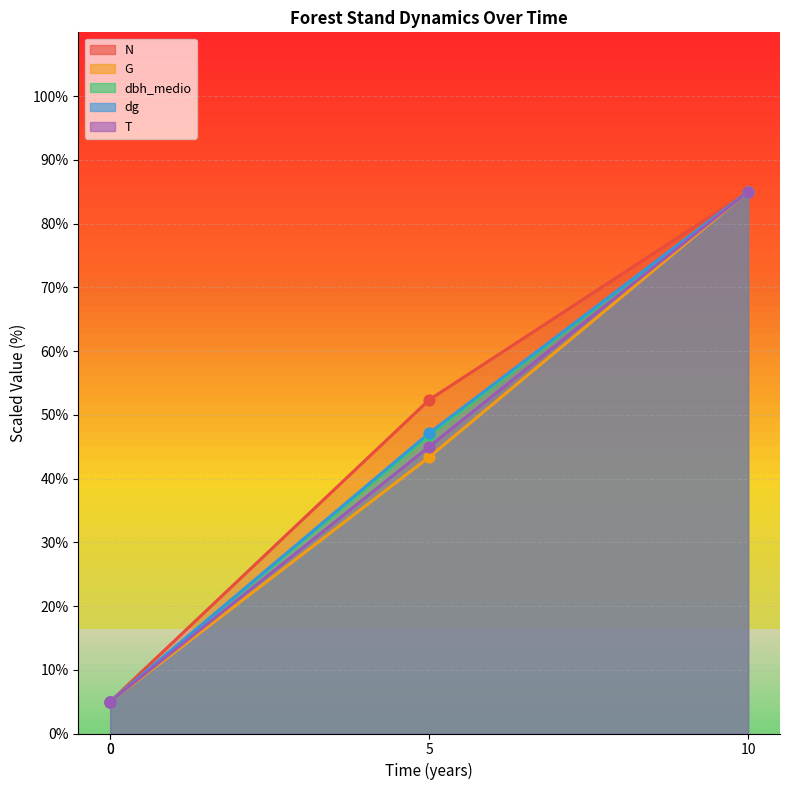

At which category is the sum across all series the highest?

10